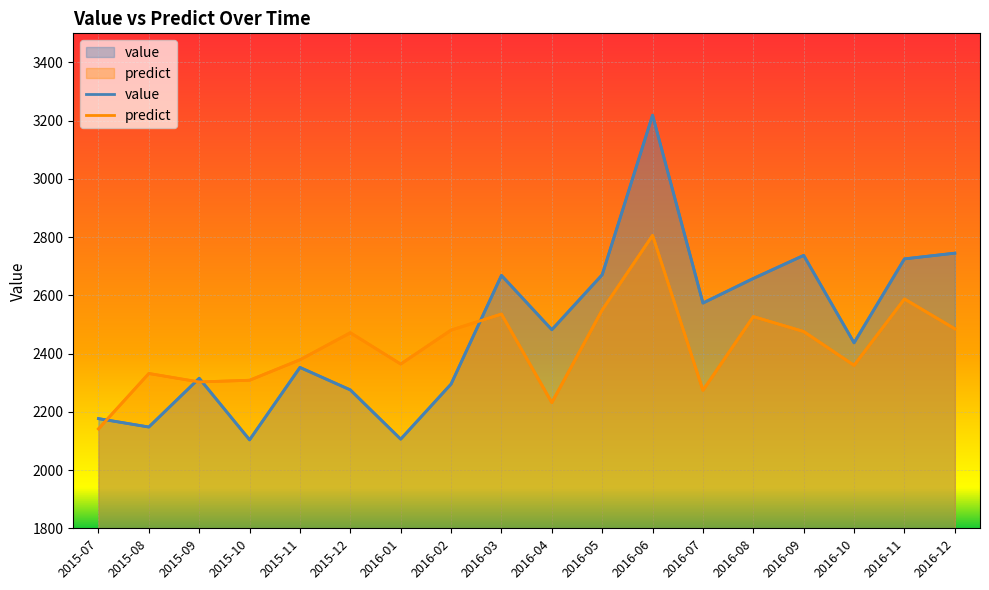

What is the lowest value of the predict series?

2141.4